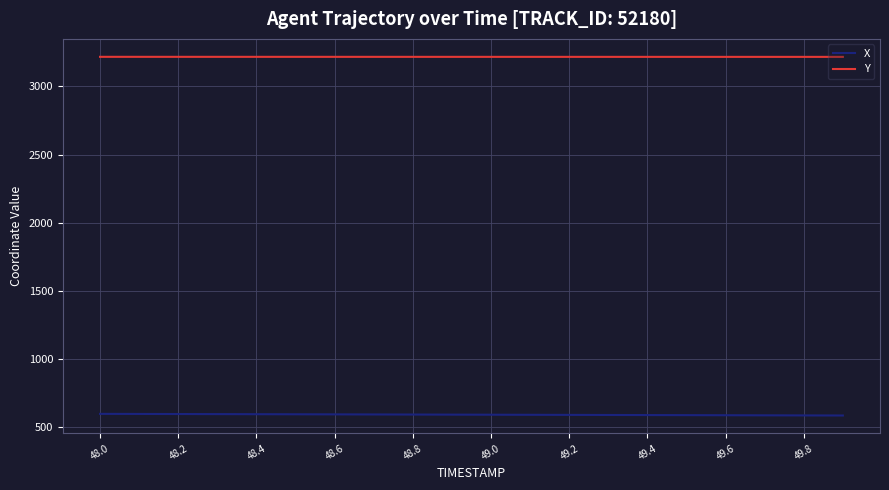

What are all the series names shown in the legend?

X, Y